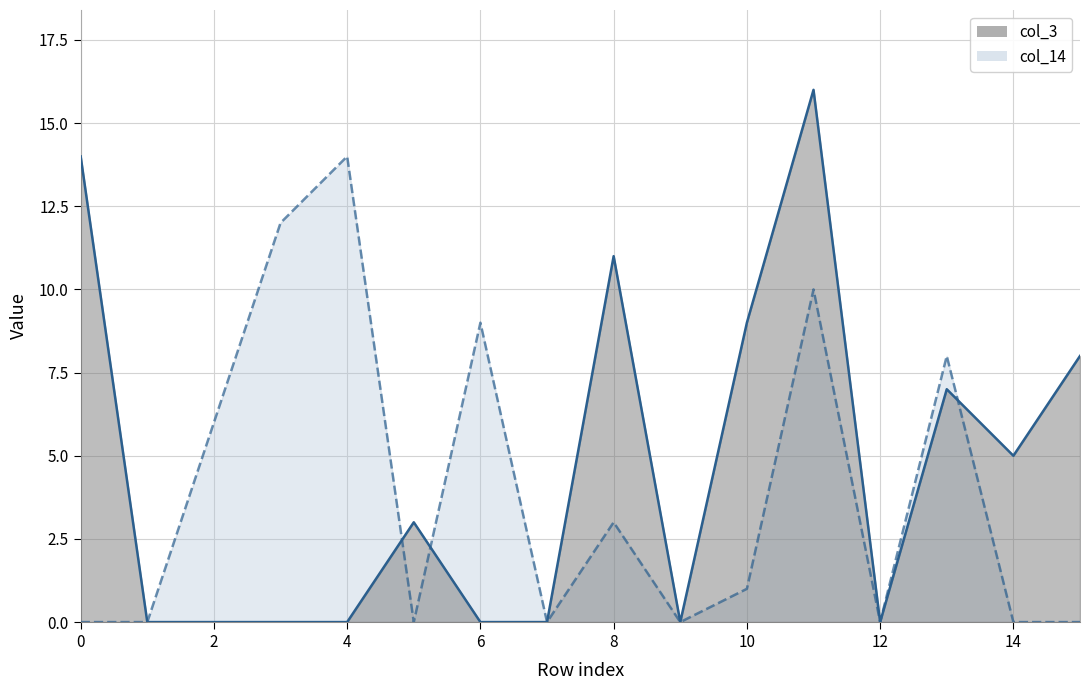

List the series in order of their peak value, highest first.

col_3, col_14